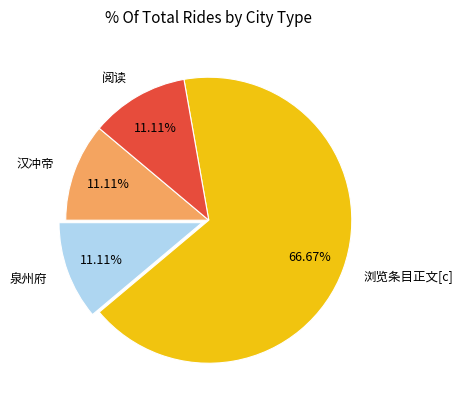

Which slice is the largest?

浏览条目正文[c]